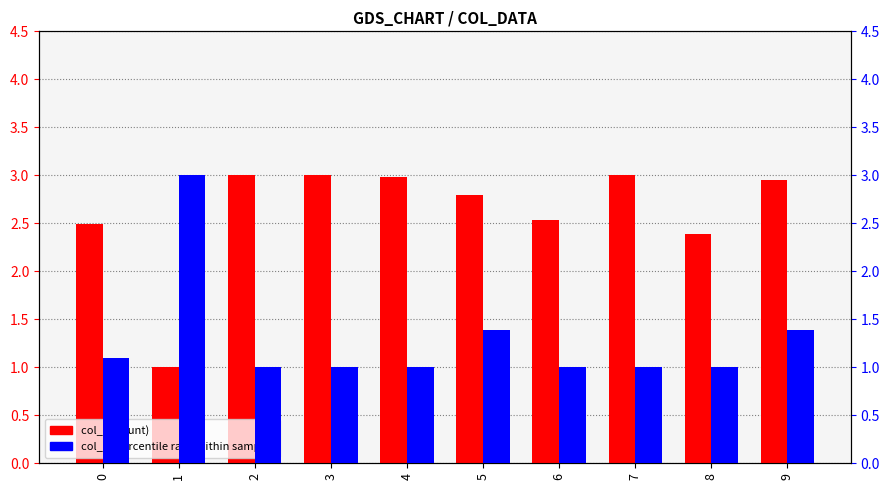

Are the bars grouped side by side (vs. stacked)?

Yes